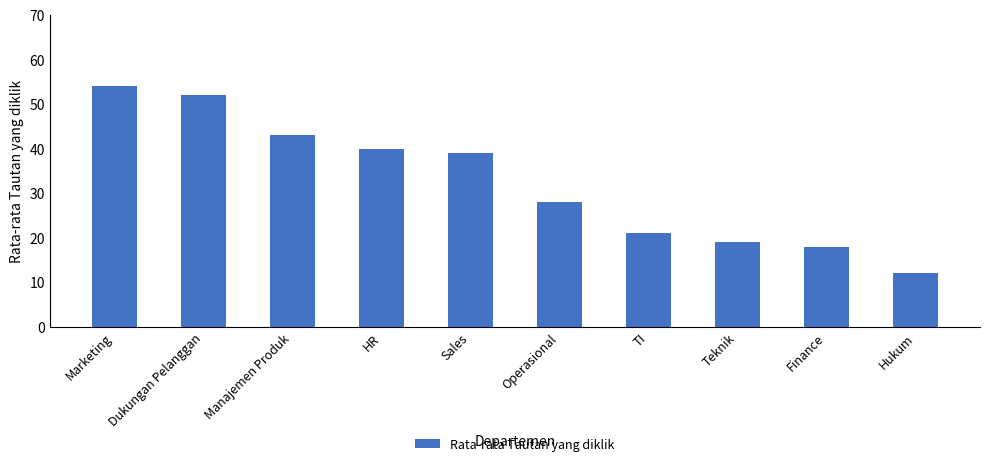

True or false: the data shows 74 at Marketing.

False